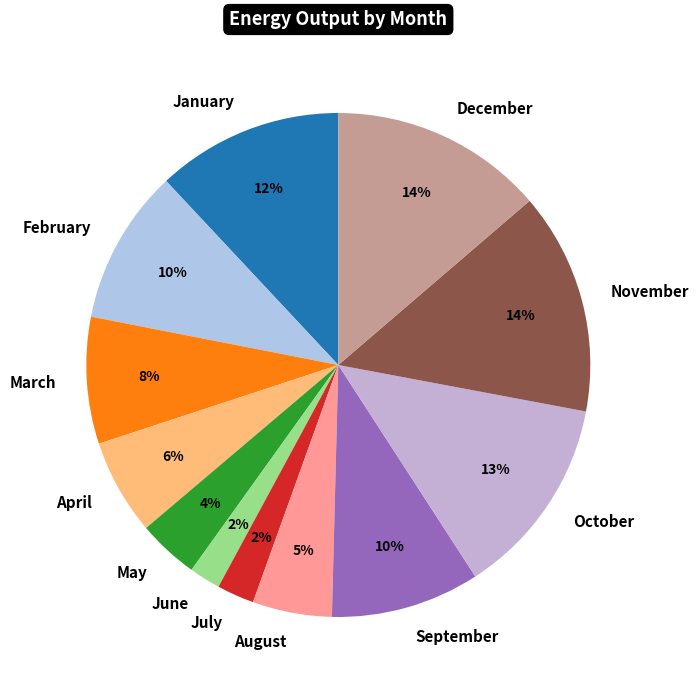

To the nearest percent, what is the difference between the July and January slice percentages?

10%